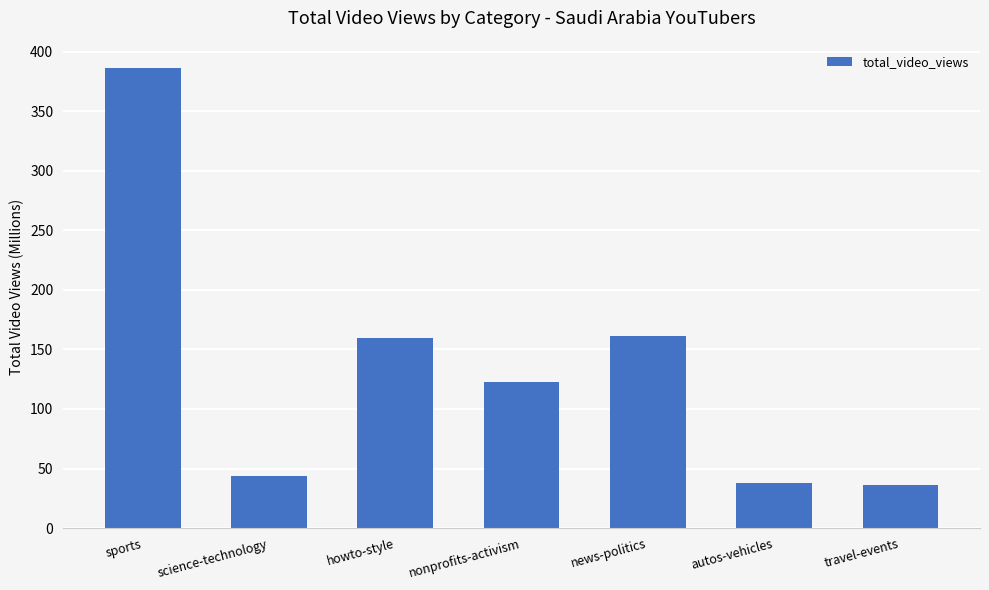

What is the difference between the second highest and second lowest values?

123.2